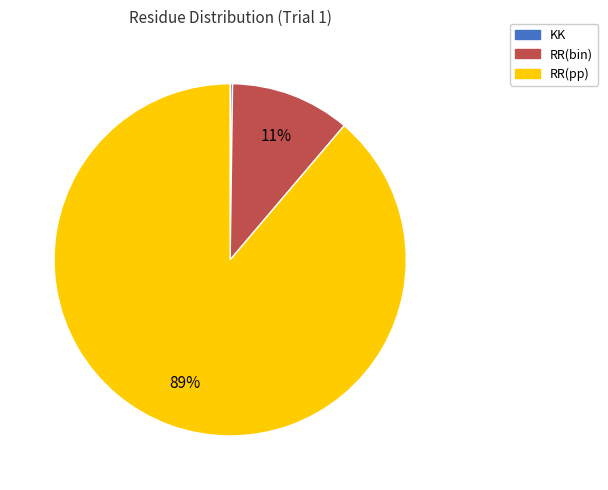

True or false: RR(bin) accounts for 11% of the total.

True